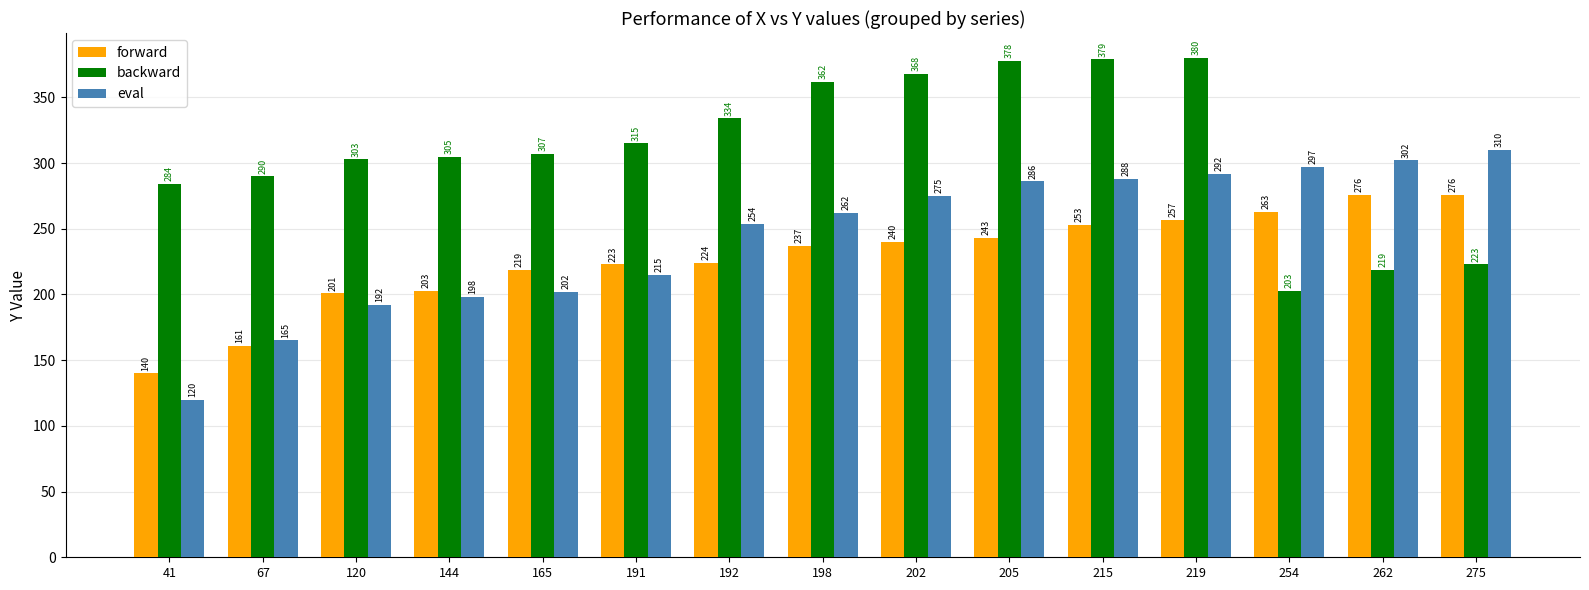

Does the chart contain any negative values?

No